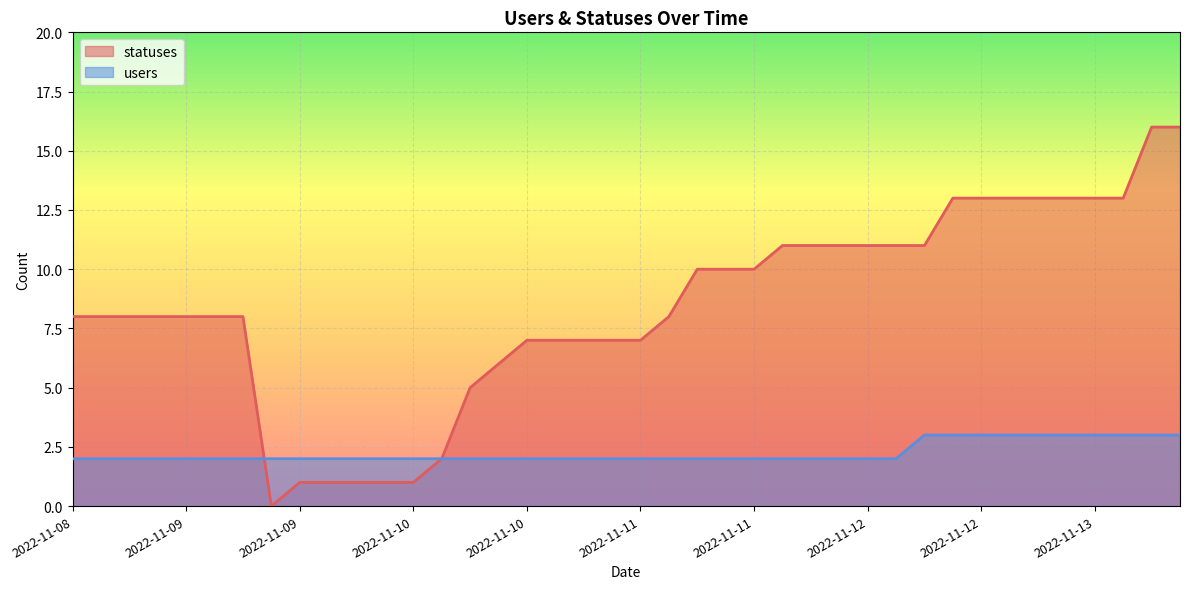

What is the value of the users point at the 39th from the left?

3